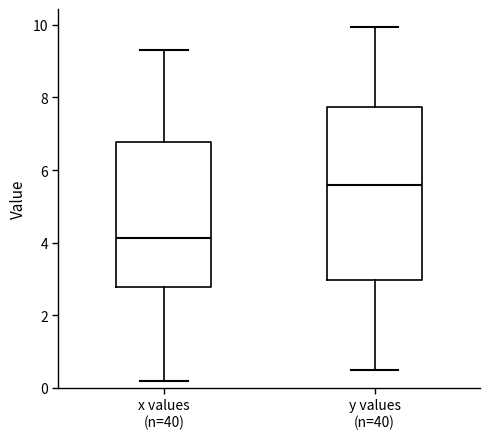

Which box is the tallest, from its lower edge to its upper edge?

y values (n=40)